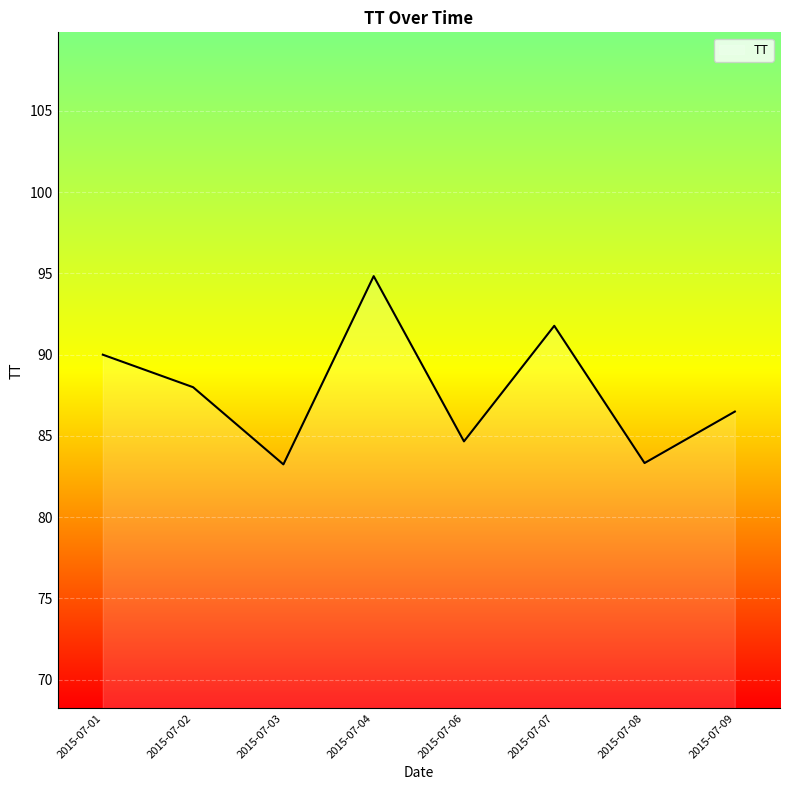

How many lines are shown in the chart?

1